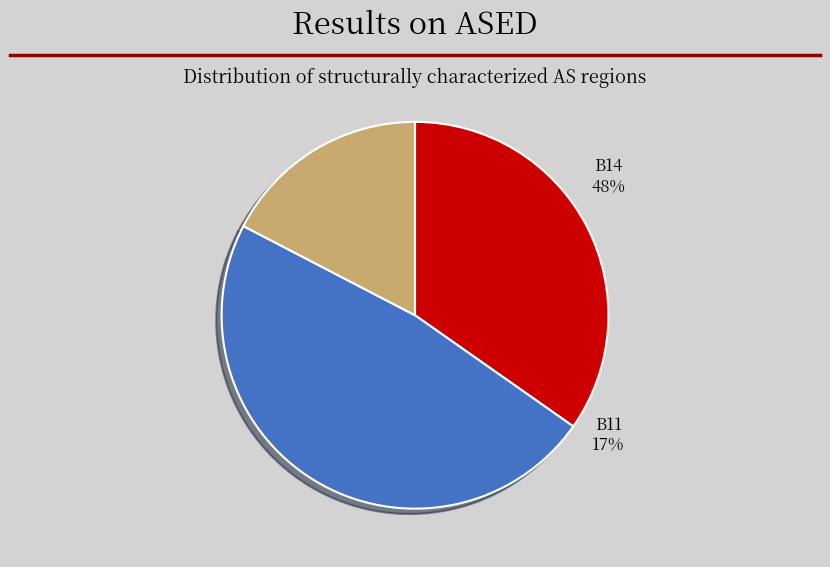

Does any single category account for the majority?

No